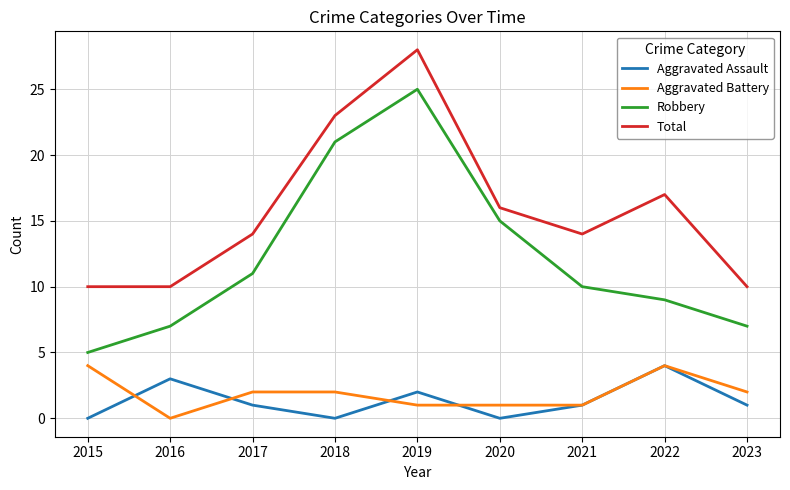

At which label is Robbery closest to 15?

2020